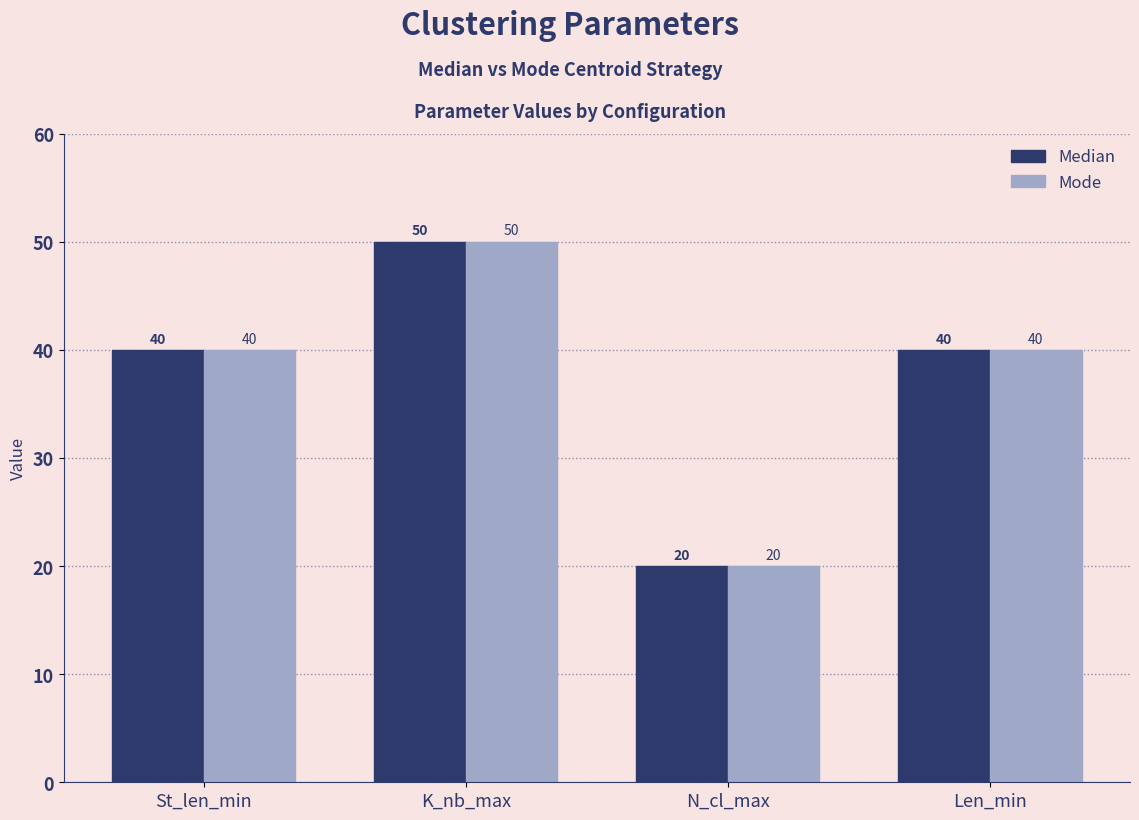

What is the difference between the maximum and minimum values in the Median series?

30